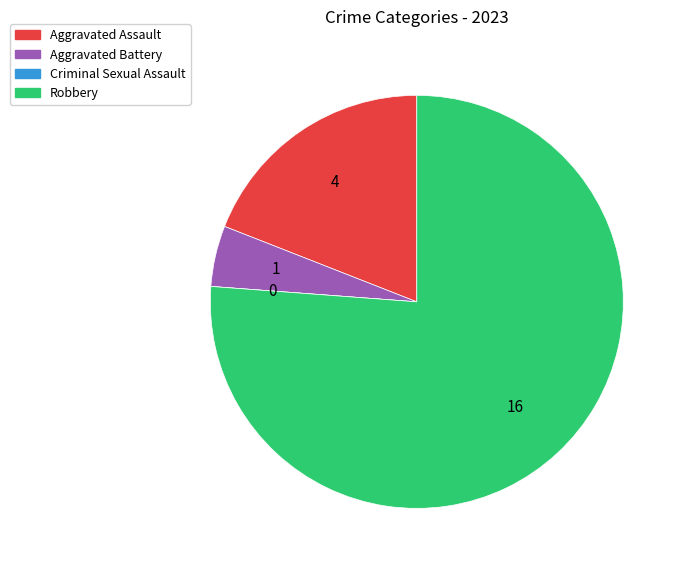

Is it true that Robbery is 76% of the pie?

True